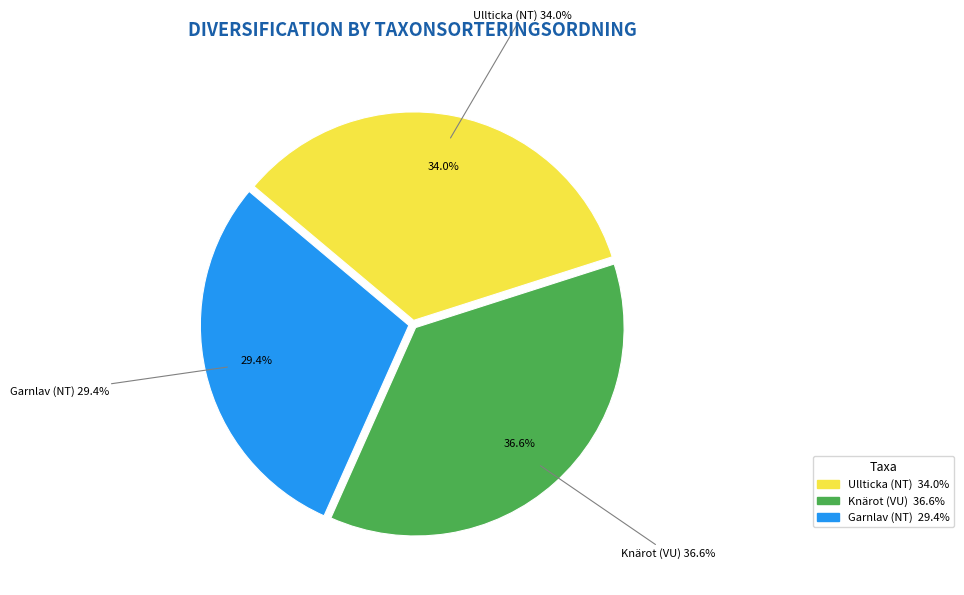

Does Knärot (VU) account for over 50% of the chart?

No